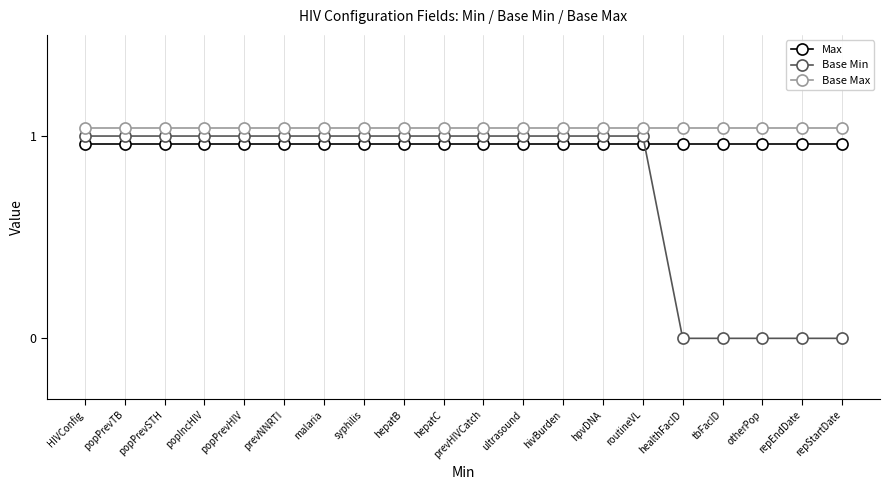

What is the label of the 18th point from the left?

otherPop